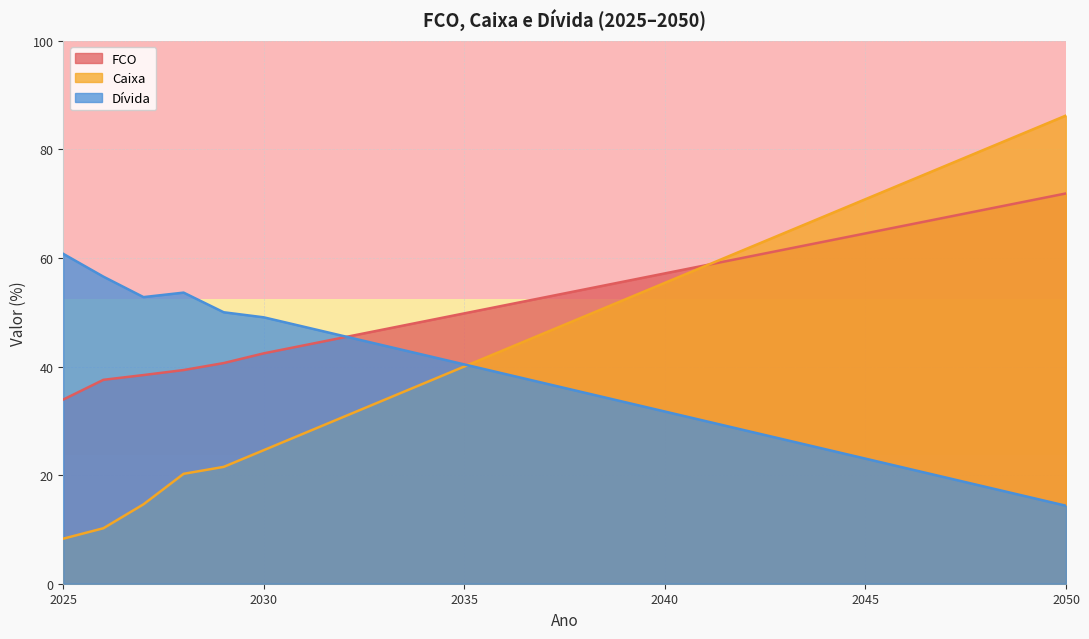

Between 2034 and 2039, which series saw the biggest shift?

Caixa